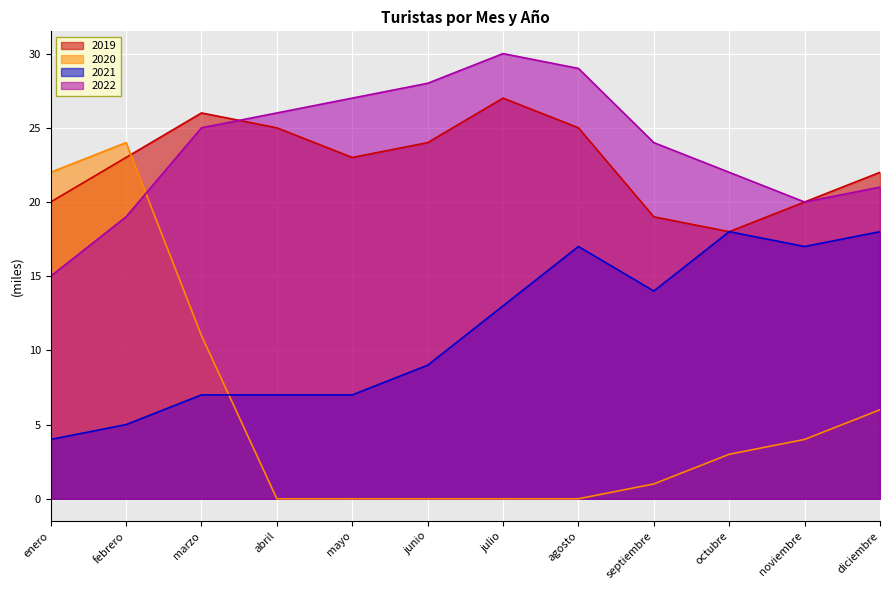

What is the spread (max minus min) of values at octubre?

19